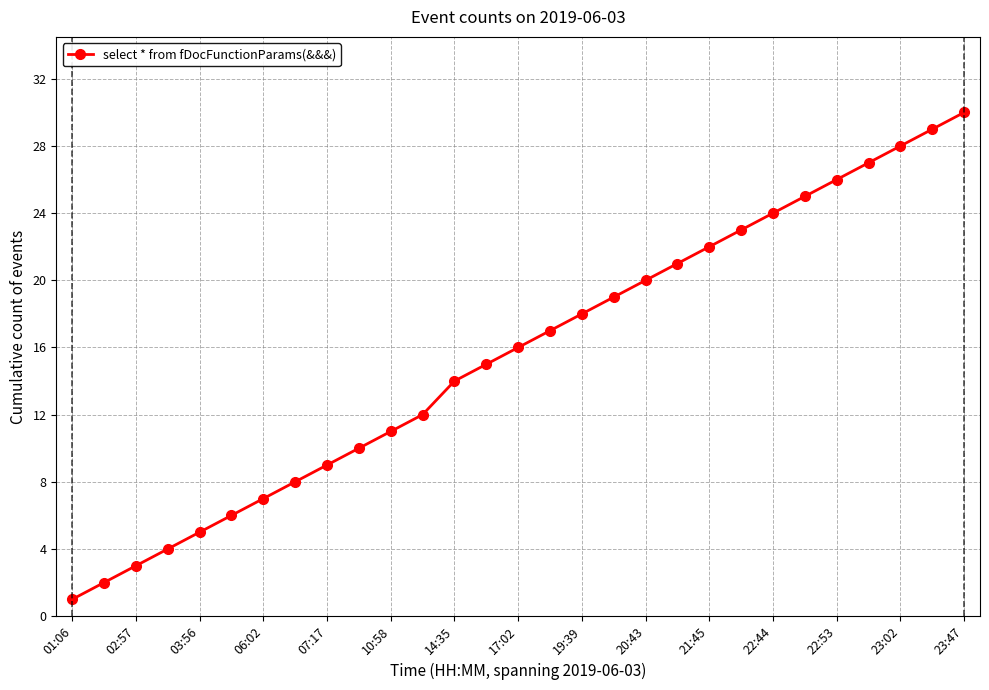

What is the sum of all values?

452